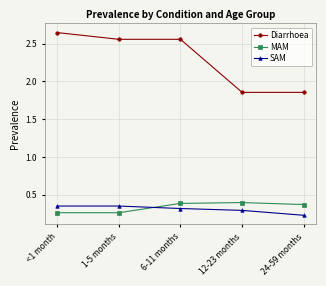

Which category has the lowest value across all series?

24-59 months